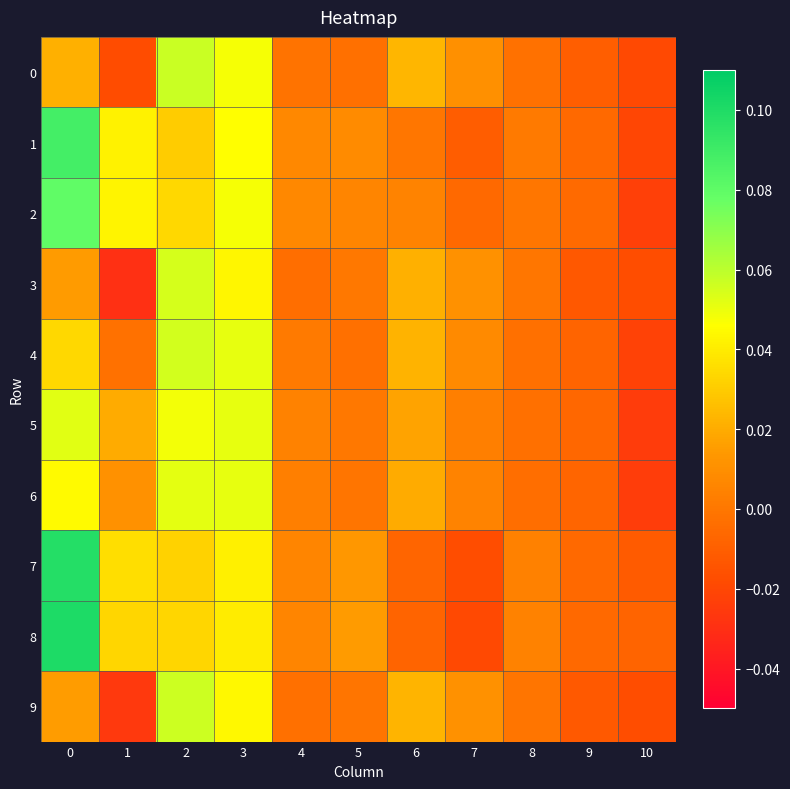

Which series has the largest total across all categories?

8